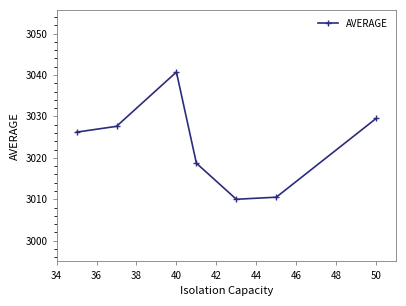

What is the smallest value displayed?

3010.0